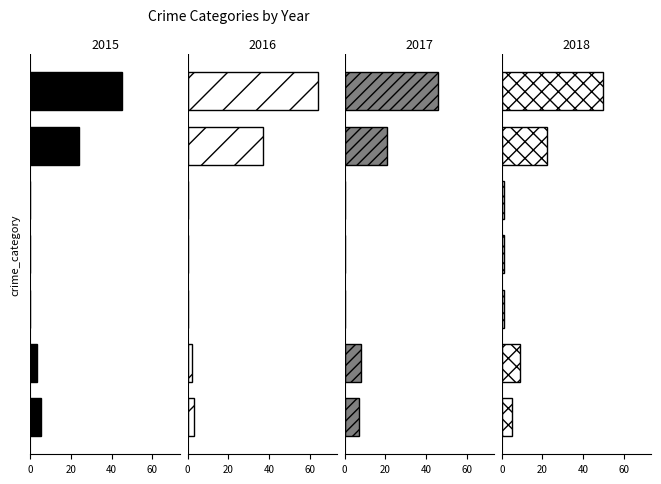

Reading left to right, list all the values displayed in this chart.

2015: Aggravated Assault=5	Aggravated Battery=3	Arson=0	Criminal Sexual Assault=0	Homicide=0	Robbery=24	Theft=45
2016: Aggravated Assault=3	Aggravated Battery=2	Arson=0	Criminal Sexual Assault=0	Homicide=0	Robbery=37	Theft=64
2017: Aggravated Assault=7	Aggravated Battery=8	Arson=0	Criminal Sexual Assault=0	Homicide=0	Robbery=21	Theft=46
2018: Aggravated Assault=5	Aggravated Battery=9	Arson=1	Criminal Sexual Assault=1	Homicide=1	Robbery=22	Theft=50